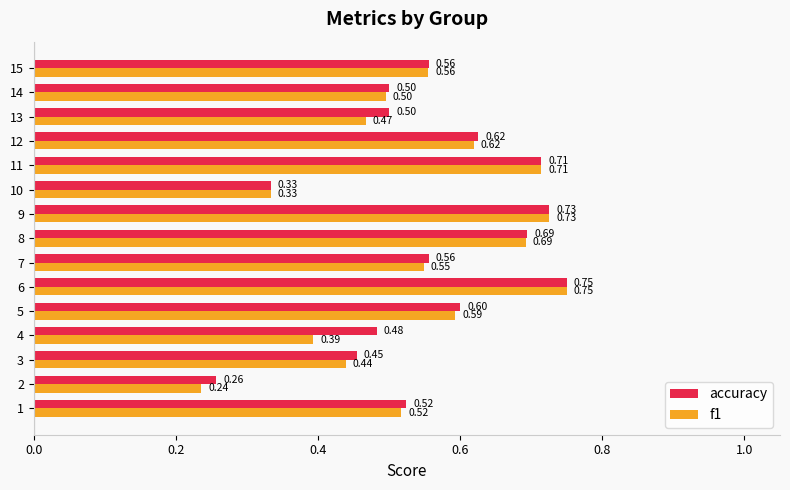

Which series has the largest range (max minus min)?

f1